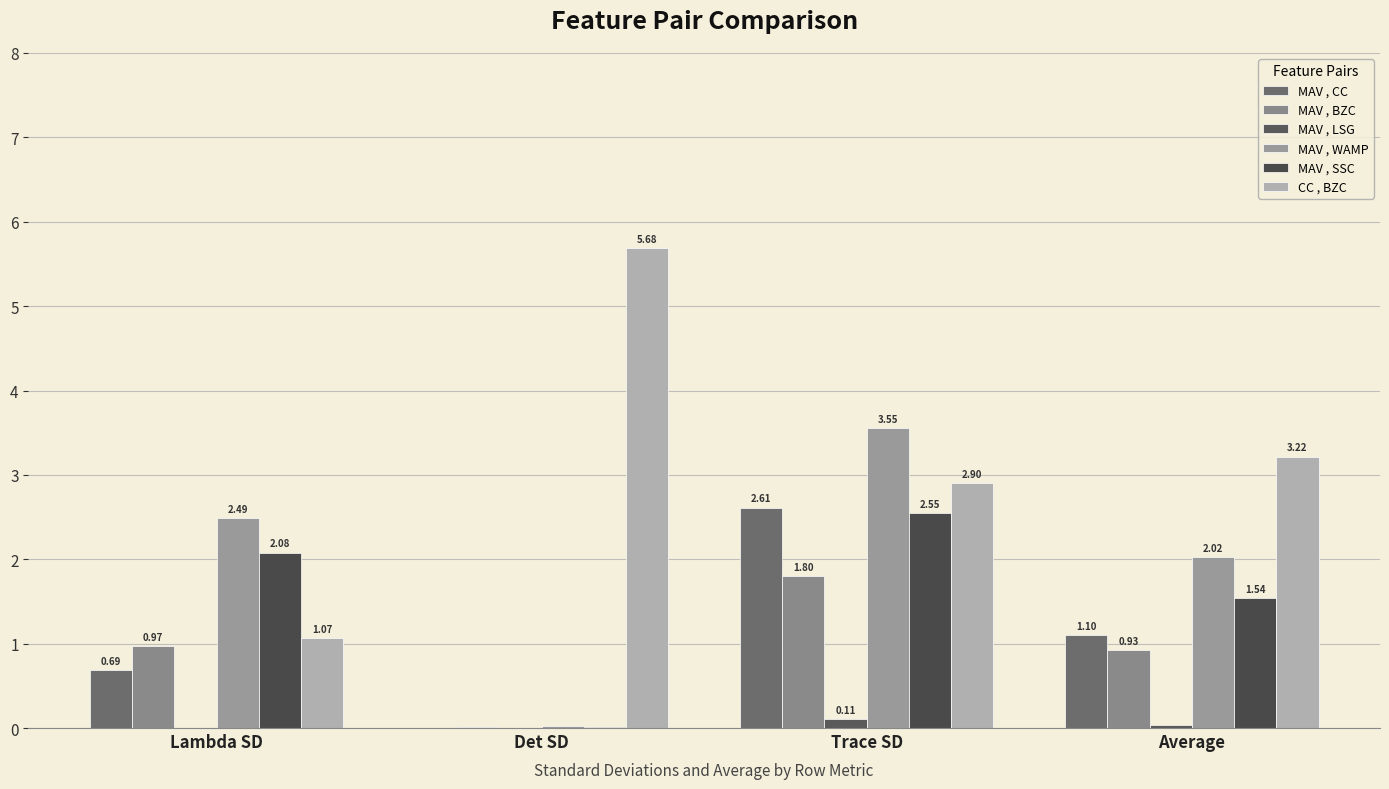

Are the bars grouped side by side (vs. stacked)?

Yes